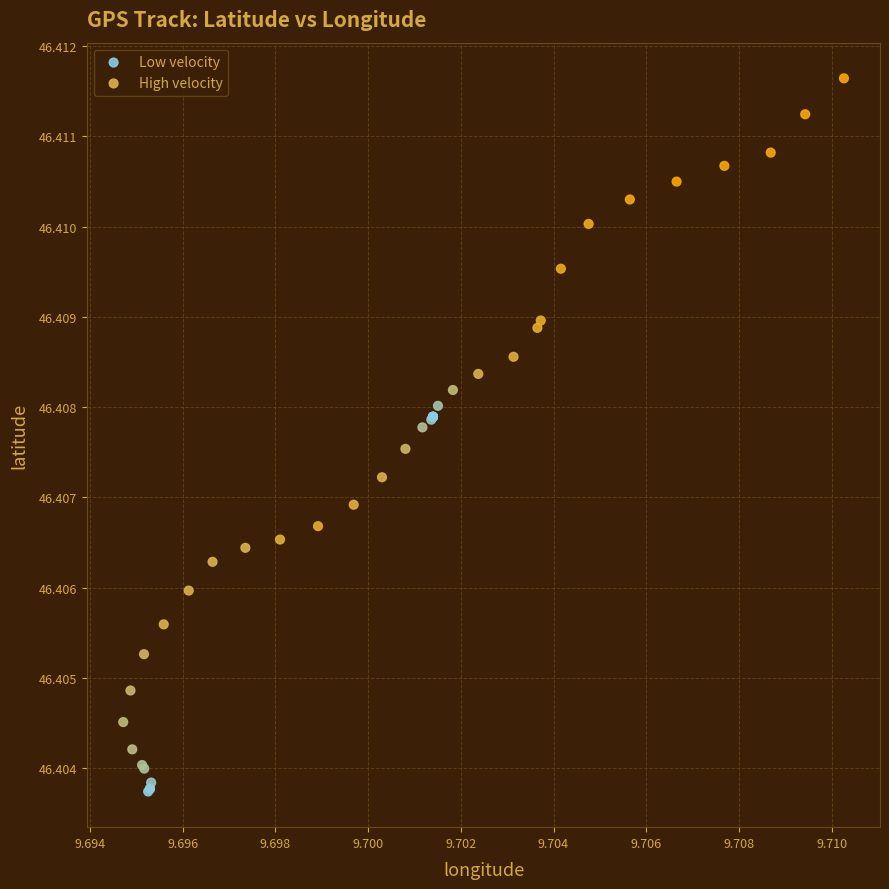

Which series reaches the minimum Y coordinate?

Low velocity